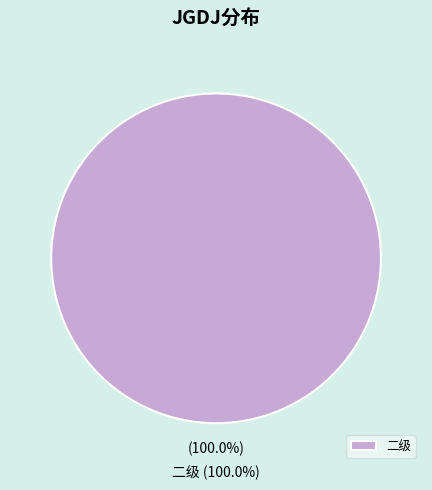

Is the sum of 二级 and 三级 greater than half?

Yes